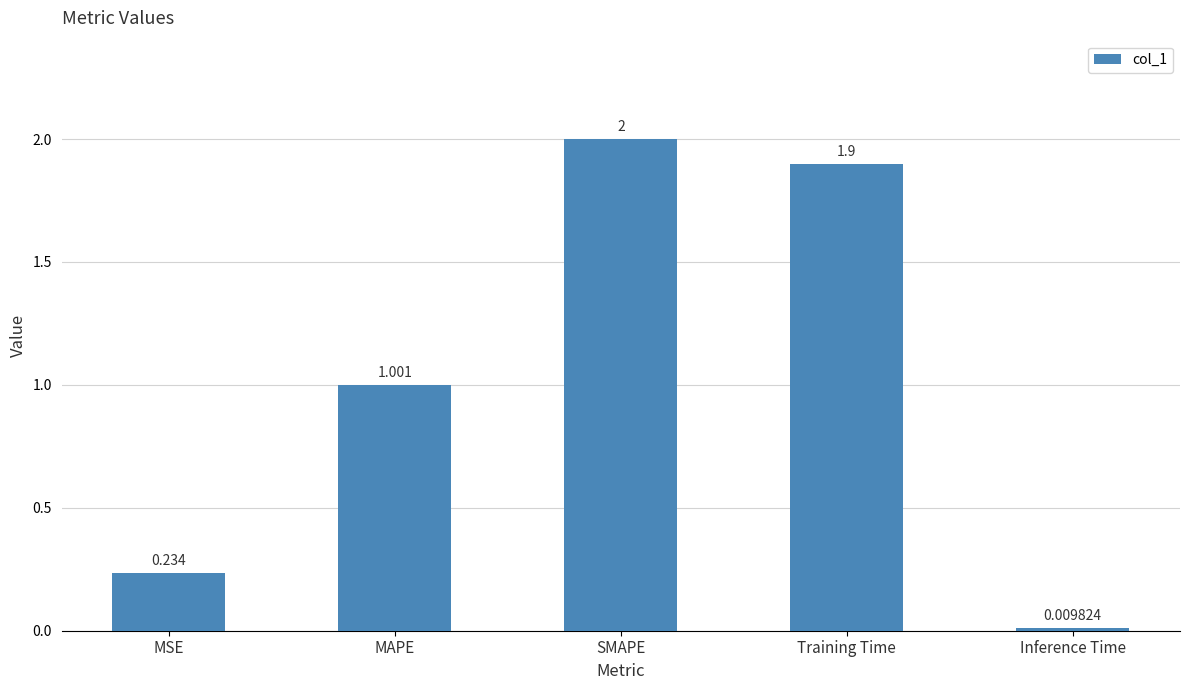

List the labels in order of value, largest first.

SMAPE, Training Time, MAPE, MSE, Inference Time